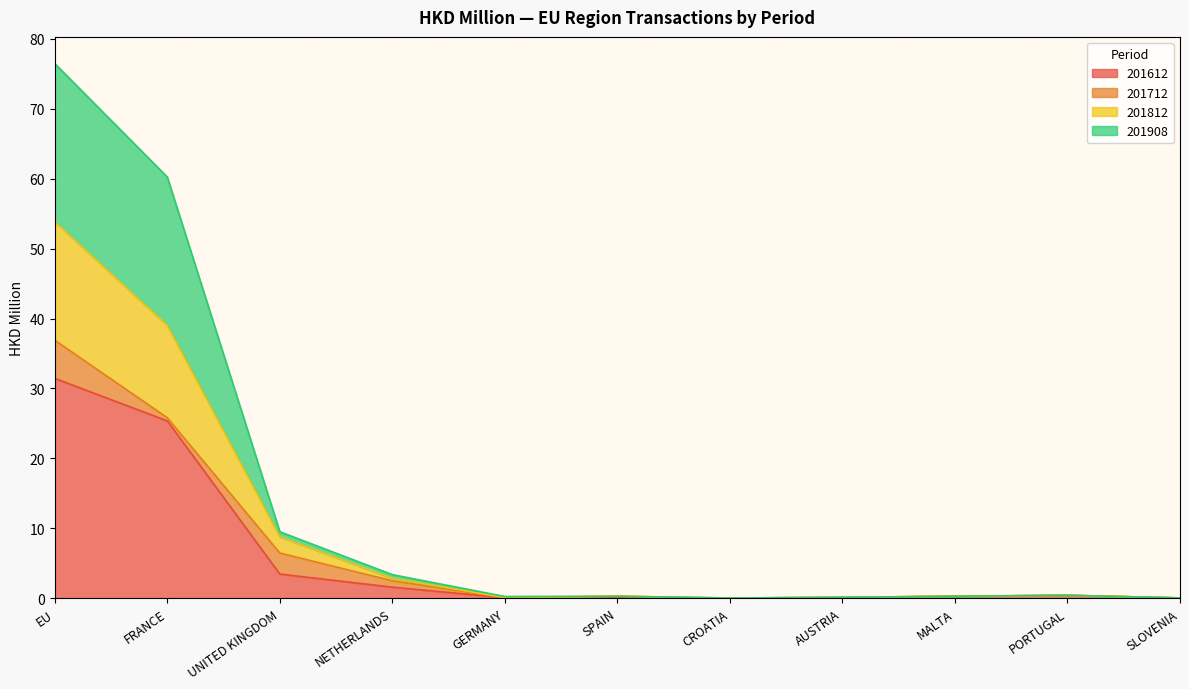

At which category is the sum across all series the highest?

EU